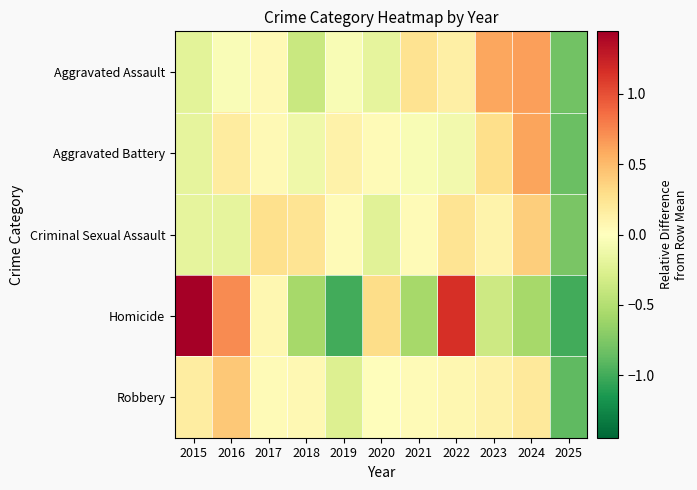

Reading left to right, extract all data points from this chart.

Aggravated Assault: 2015=-0.2	2016=-0.0	2017=0.0	2018=-0.4	2019=-0.1	2020=-0.2	2021=0.3	2022=0.1	2023=0.6	2024=0.6	2025=-0.8
Aggravated Battery: 2015=-0.2	2016=0.2	2017=0.1	2018=-0.1	2019=0.1	2020=0.0	2021=-0.0	2022=-0.1	2023=0.3	2024=0.6	2025=-0.8
Criminal Sexual Assault: 2015=-0.2	2016=-0.2	2017=0.3	2018=0.2	2019=0.0	2020=-0.2	2021=0.0	2022=0.2	2023=0.1	2024=0.4	2025=-0.8
Homicide: 2015=1.8	2016=0.7	2017=0.1	2018=-0.6	2019=-1.0	2020=0.3	2021=-0.6	2022=1.2	2023=-0.4	2024=-0.6	2025=-1.0
Robbery: 2015=0.2	2016=0.4	2017=0.0	2018=0.1	2019=-0.3	2020=0.0	2021=0.0	2022=0.1	2023=0.1	2024=0.2	2025=-0.9